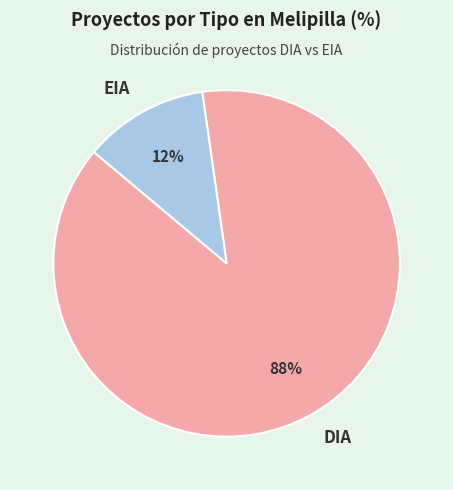

Which has a higher value, EIA or DIA?

DIA